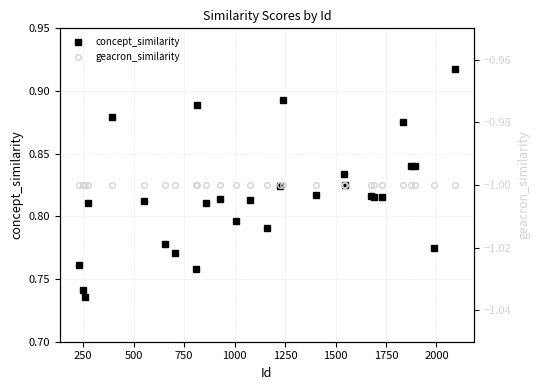

How many concept_similarity values are between 0 and 1?

28